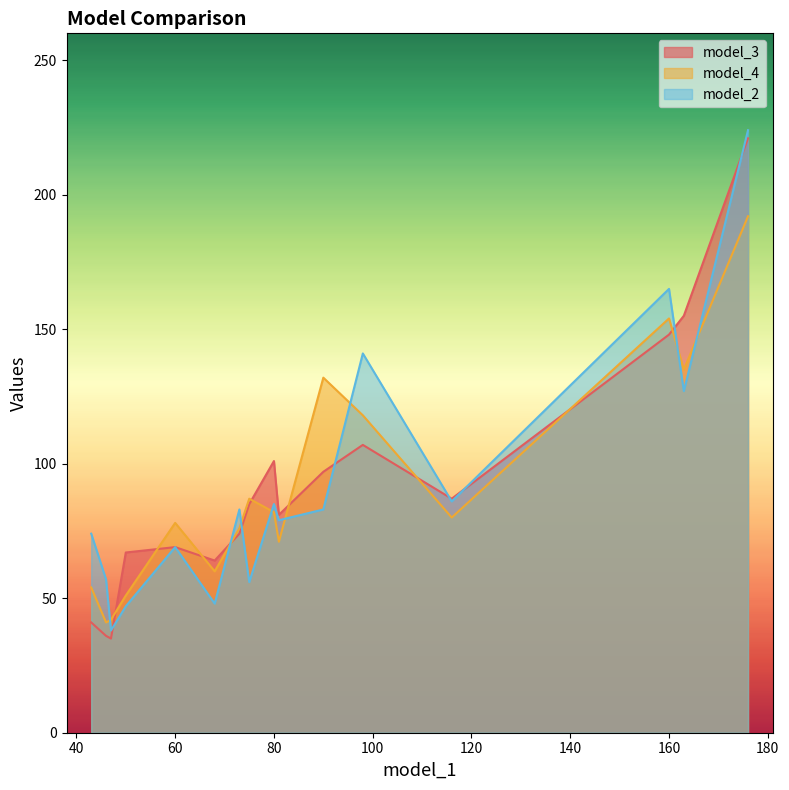

Does the chart have visible grid lines?

No